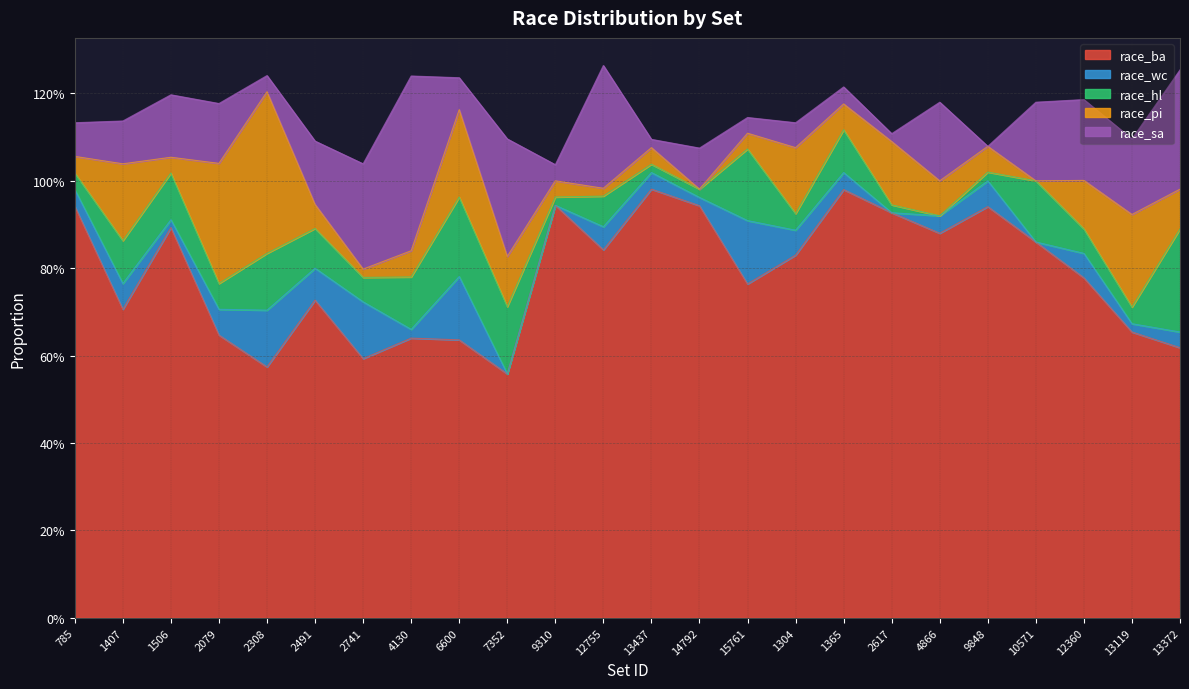

What is the difference between the highest and lowest values at 2308?

0.5